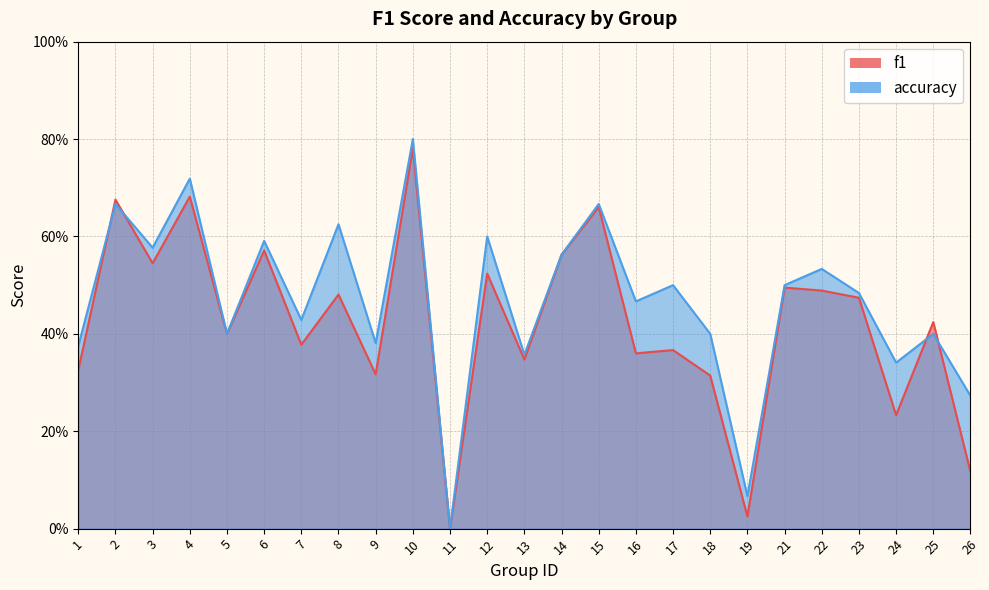

List the labels in order of accuracy value, smallest first.

11, 19, 26, 24, 13, 1, 9, 5, 18, 25, 7, 16, 23, 17, 21, 22, 14, 3, 6, 12, 8, 2, 15, 4, 10